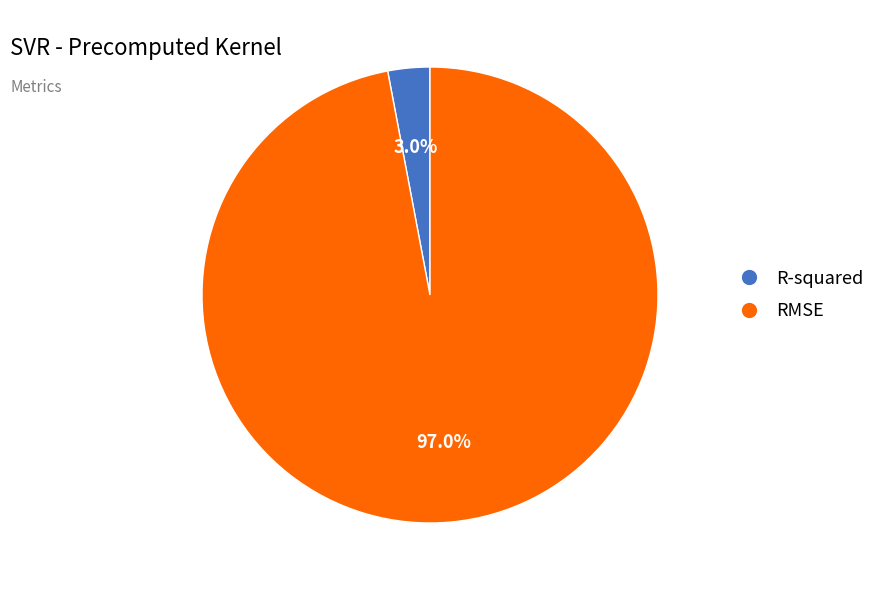

What is the majority slice?

RMSE